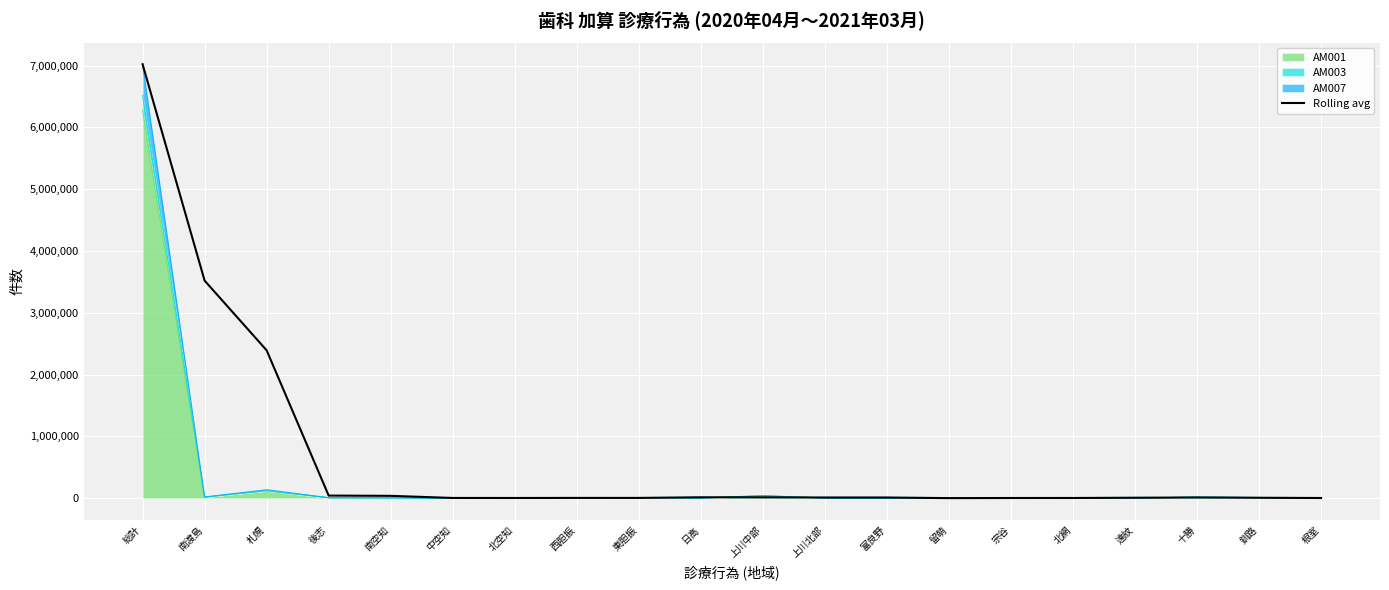

What is the label of the 16th point from the left?

北網